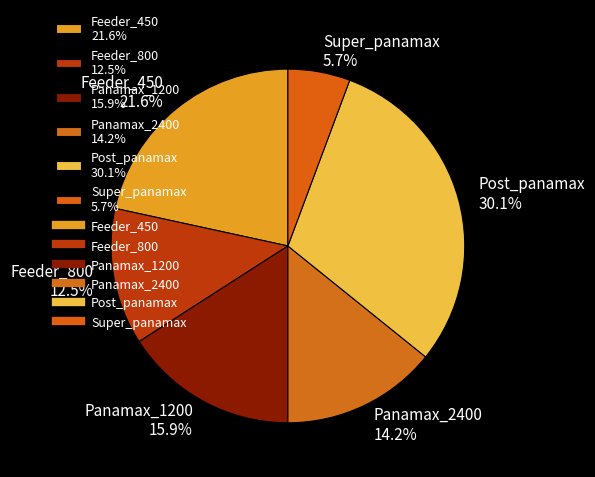

Count the number of slices in the pie.

6